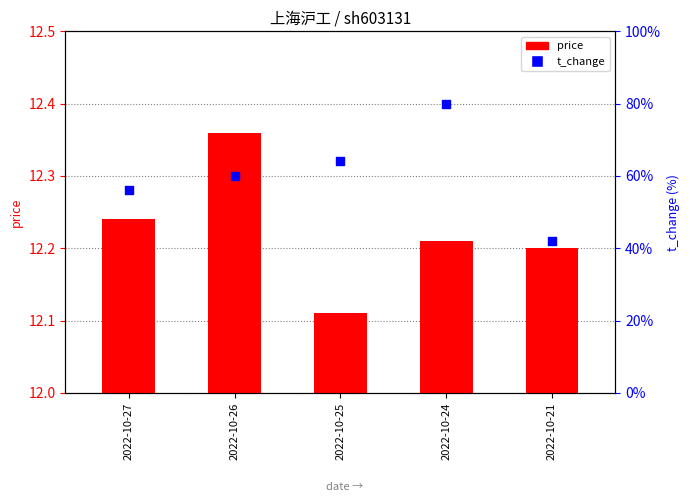

Is the value of t_change at 2022-10-21 greater than the value of price at 2022-10-27?

No